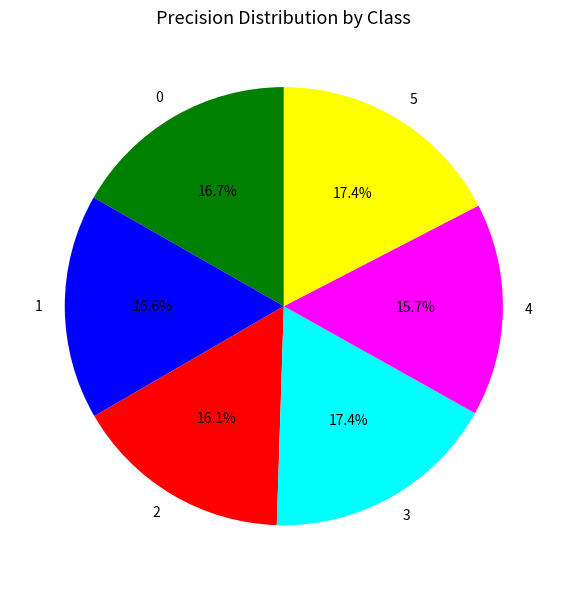

Is there any slice that represents more than half of the pie?

No